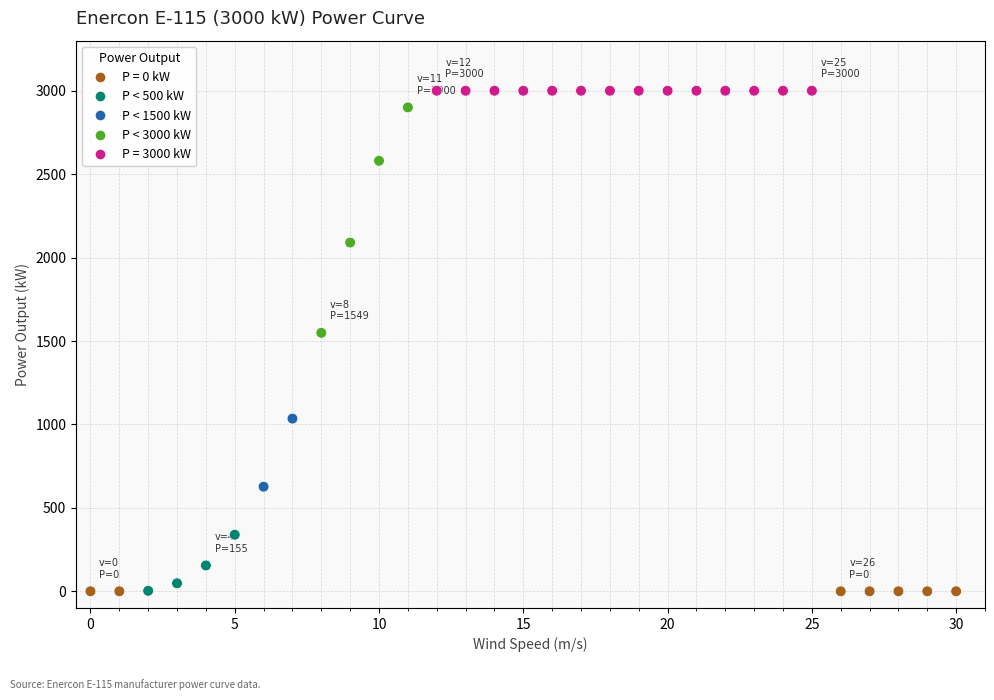

What is the range of Y values (max minus min)?

3000